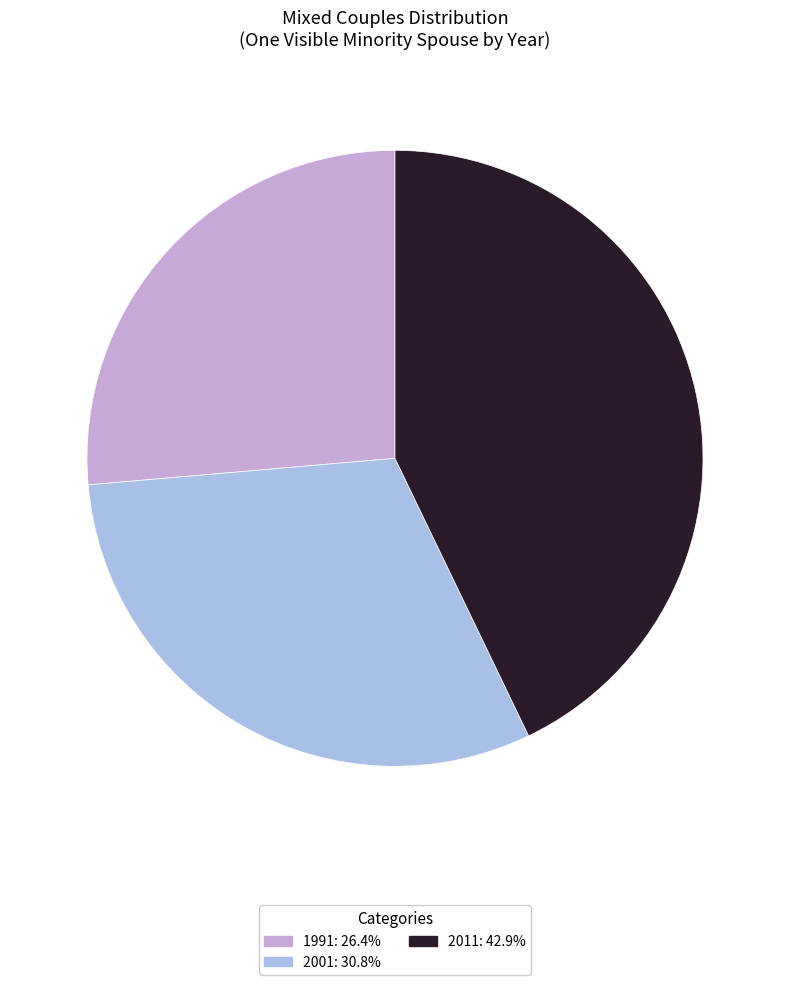

What is the largest slice in the pie chart?

2011